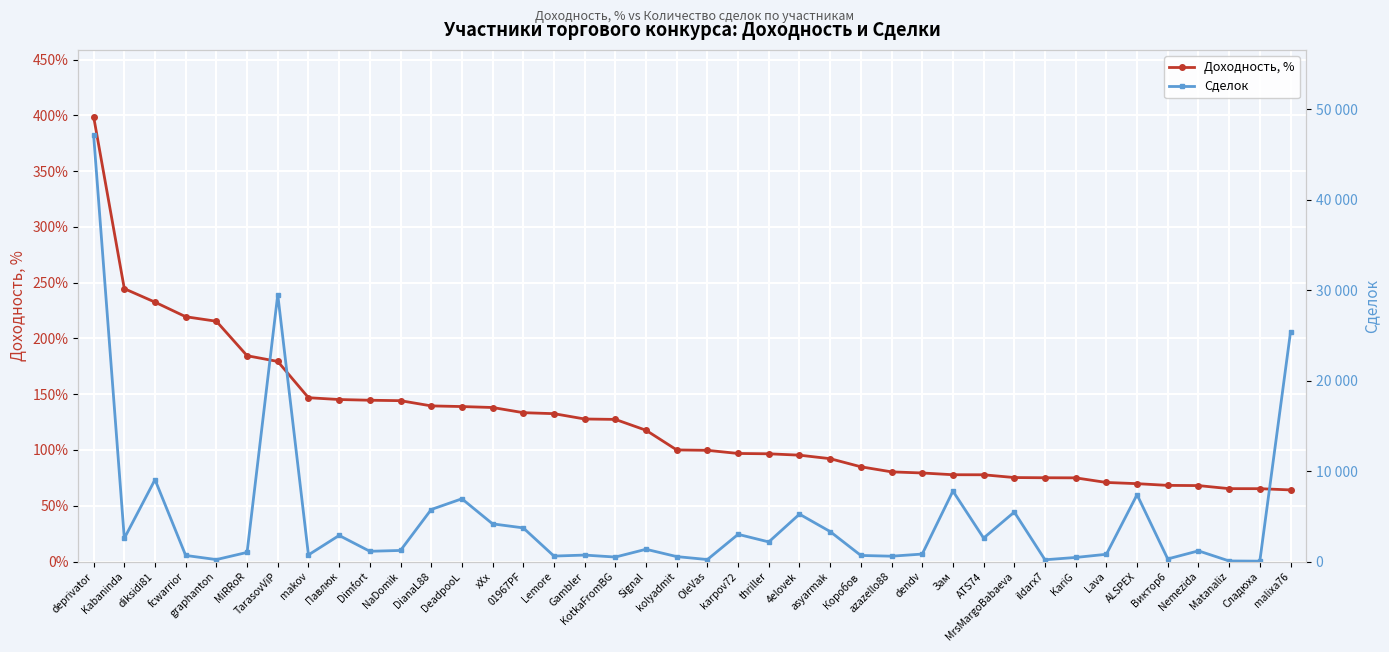

Reading right to left, transcribe all the data shown in this chart.

Доходность, %: 64.2	65.3	65.4	68.1	68.3	69.8	70.9	75.0	75.1	75.3	77.8	77.8	79.4	80.4	85.0	92.2	95.4	96.6	96.9	99.7	100.1	117.7	127.4	127.8	132.6	133.4	138.1	138.9	139.5	144.2	144.6	145.2	146.9	179.4	184.5	215.4	219.4	232.5	244.6	398.8
Сделок: 25364.0	45.0	67.0	1184.0	292.0	7394.0	806.0	454.0	198.0	5473.0	2597.0	7792.0	830.0	594.0	676.0	3316.0	5242.0	2171.0	3012.0	224.0	549.0	1360.0	499.0	718.0	607.0	3723.0	4168.0	6942.0	5755.0	1229.0	1136.0	2889.0	738.0	29521.0	1014.0	219.0	678.0	9054.0	2570.0	47142.0